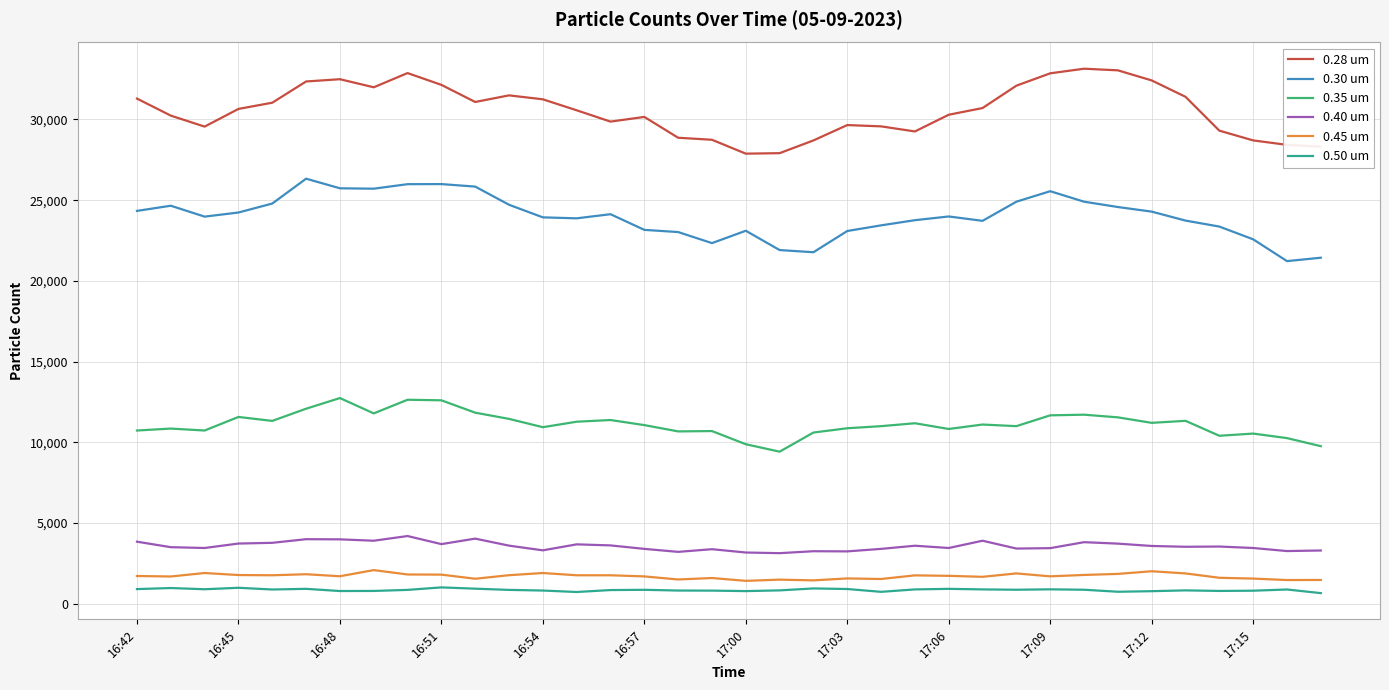

In 0.40 um, how many points are higher than both neighbors (excluding endpoints)?

10